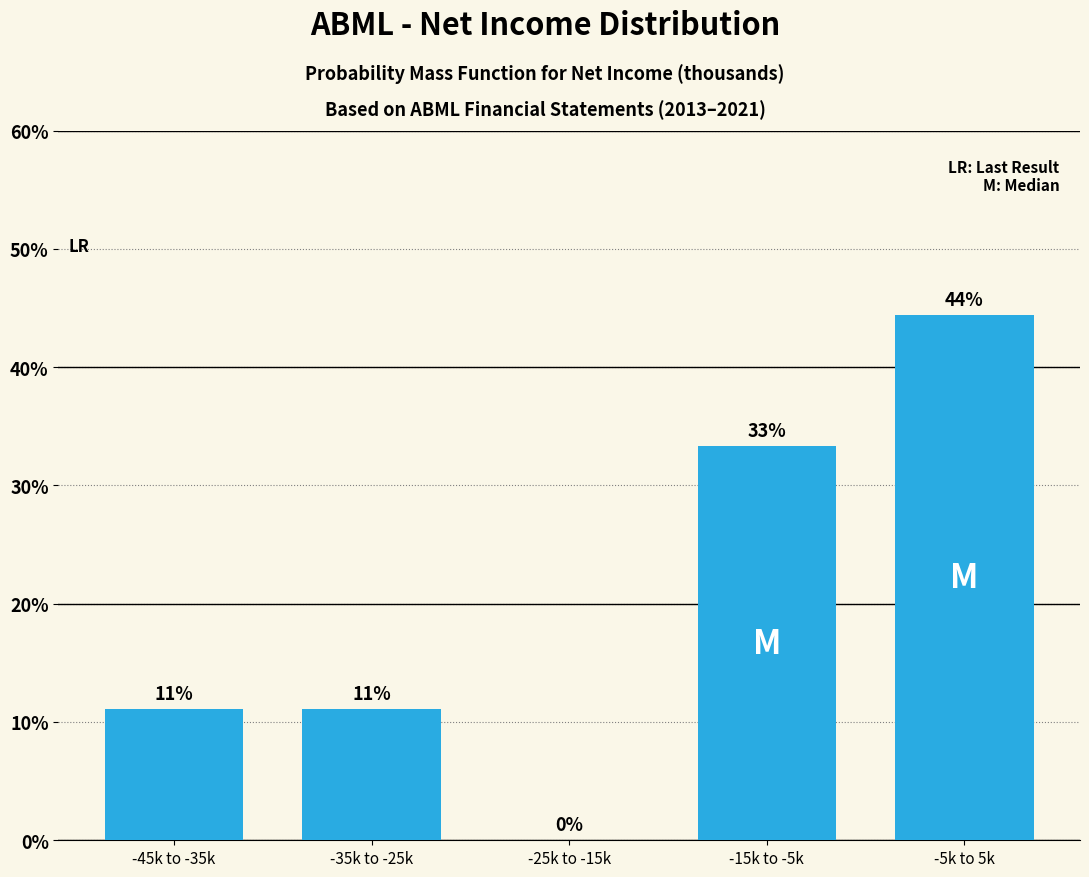

Are the bars horizontal?

No